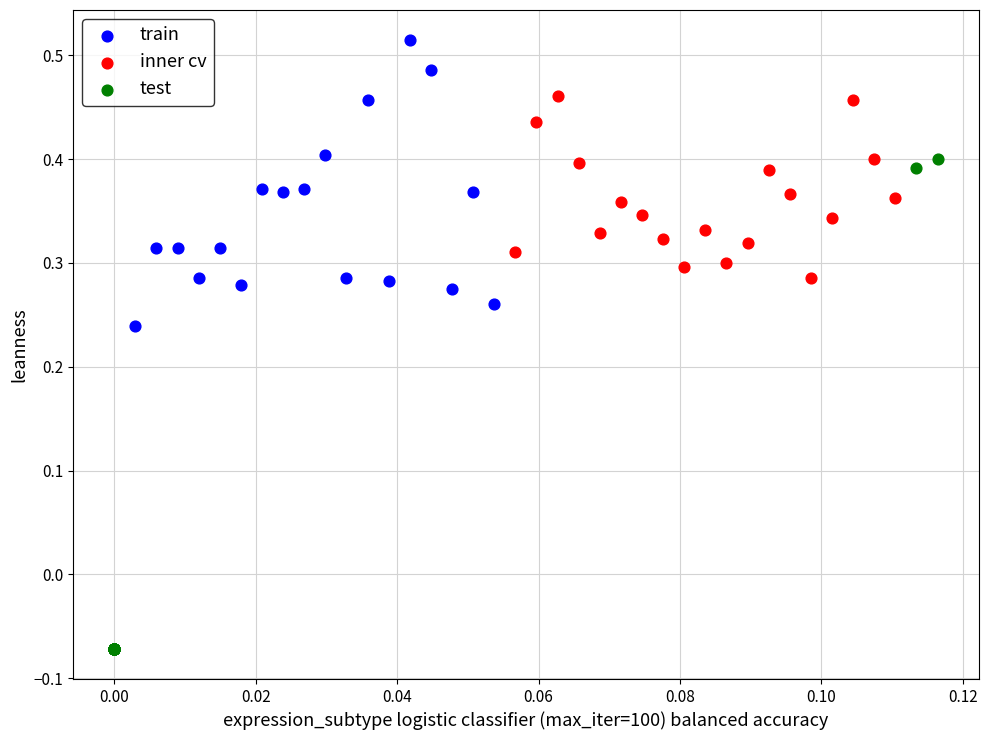

Which series has the largest Y range (max minus min)?

train